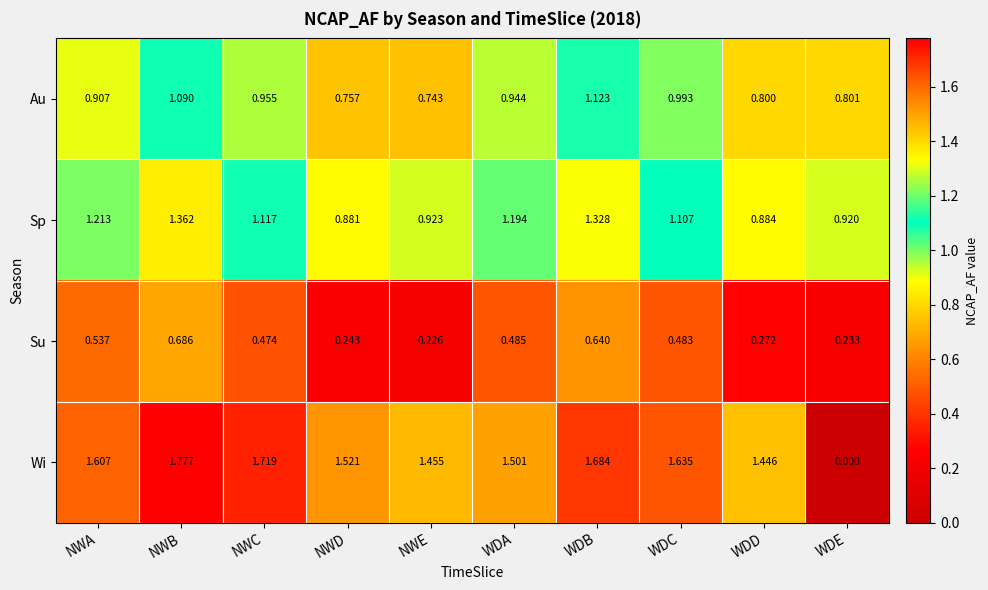

Rank the series by their maximum value, from highest to lowest.

Wi, Sp, Au, Su